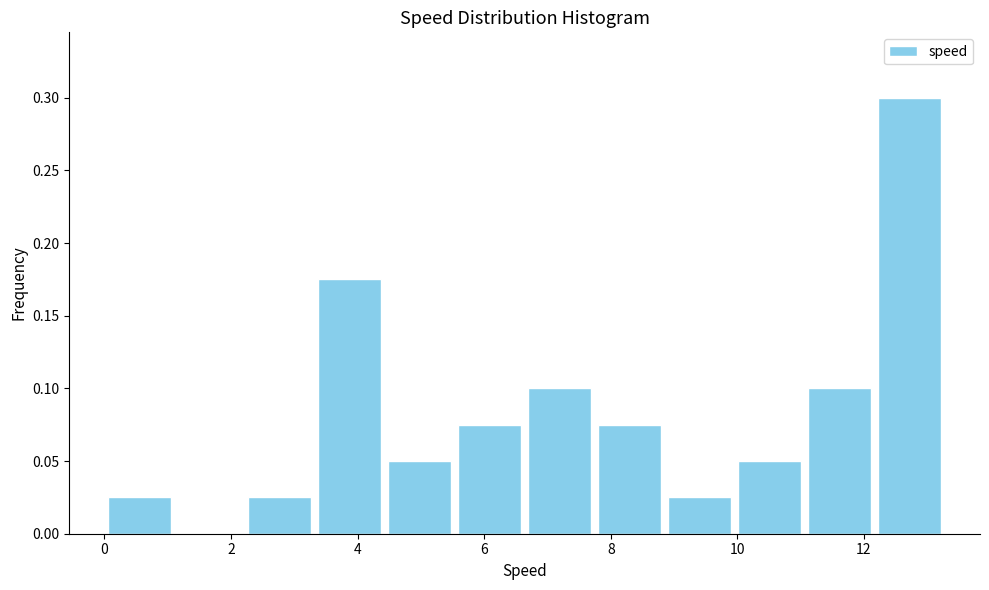

Which range on the x-axis has the tallest bar?

12.2 to 13.2